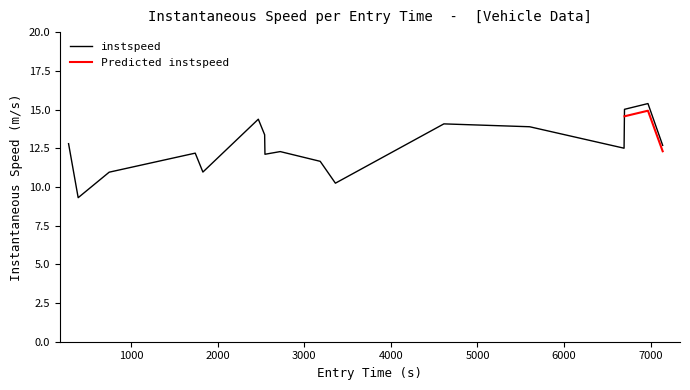

What is the lowest value of the instspeed series?

9.3